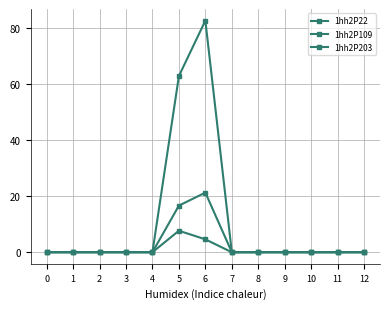

At which label is 1hh2P203 closest to 41?

5